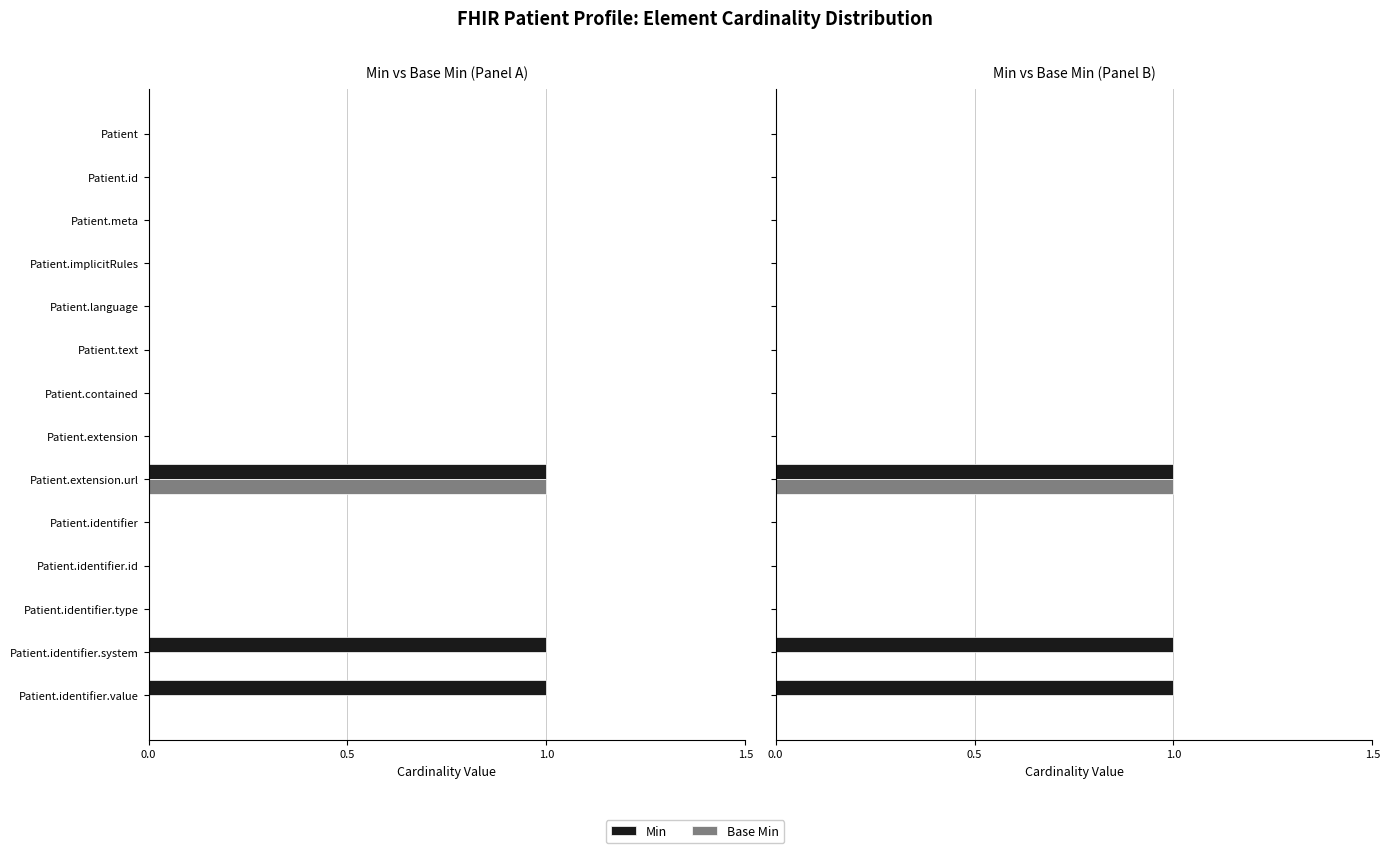

The Min series shows 0 at Patient.text. True or false?

True